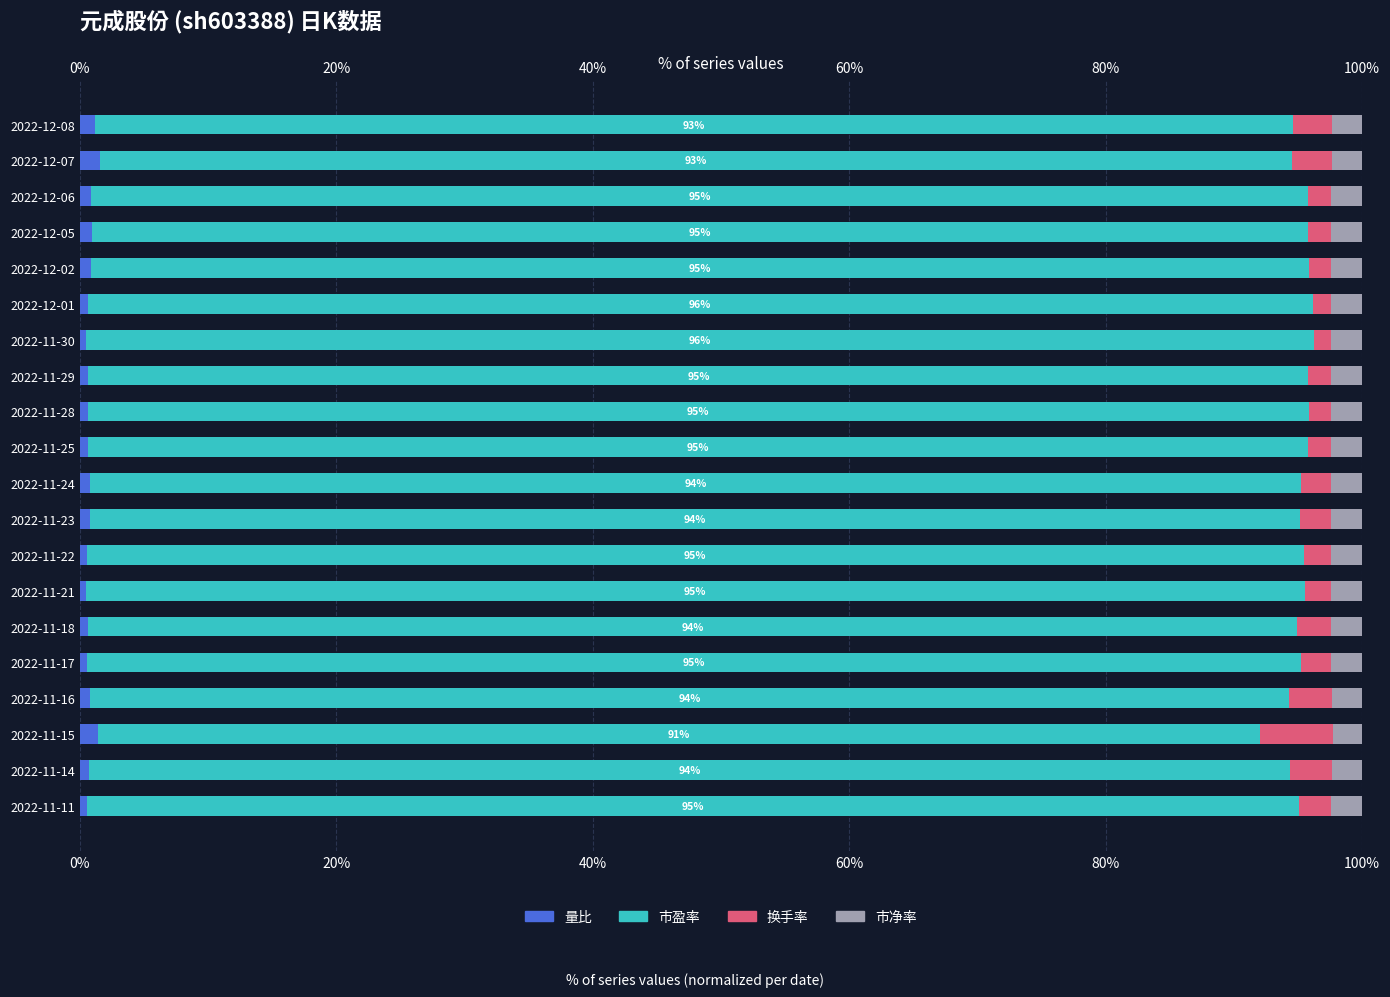

Are the bars horizontal?

Yes